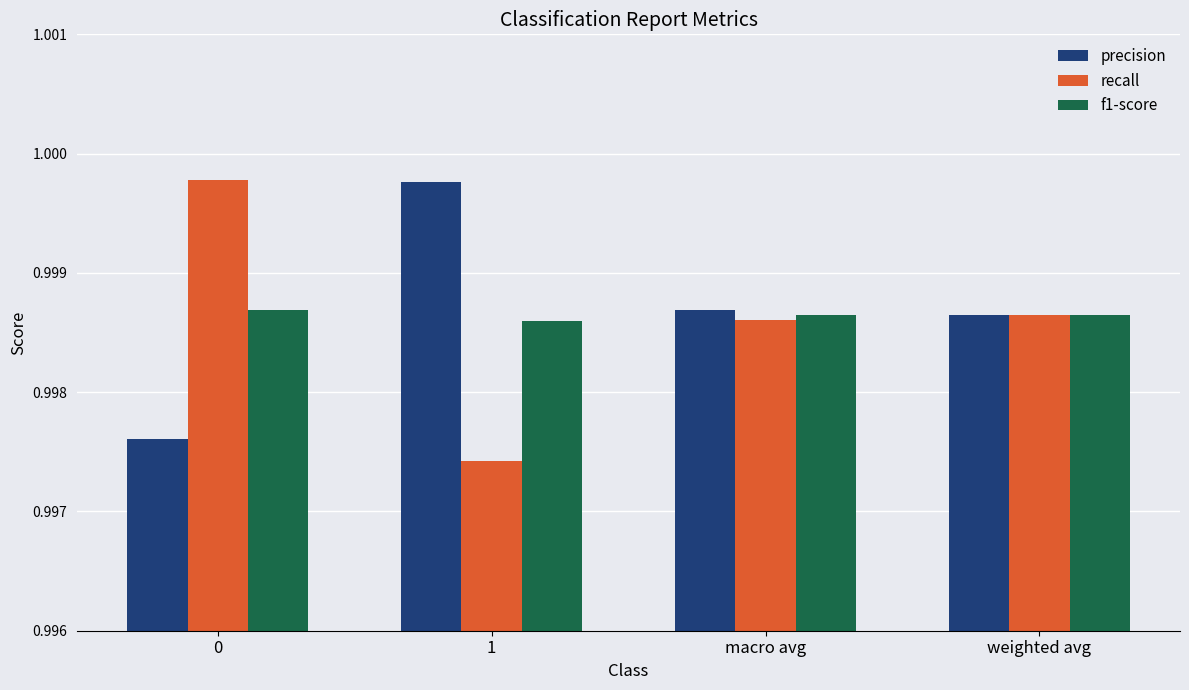

At how many categories does at least one series exceed 0?

4